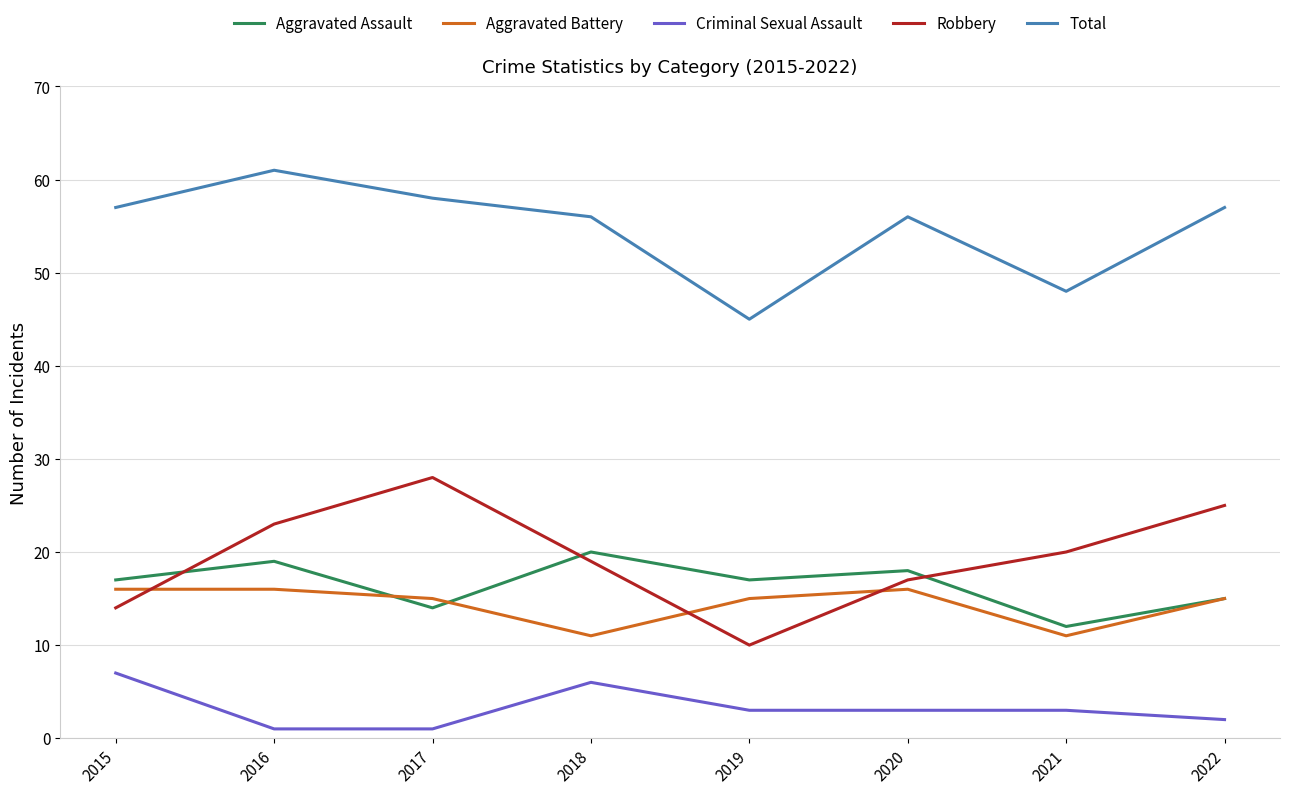

Is the value of Criminal Sexual Assault at 2020 greater than the value of Aggravated Battery at 2015?

No